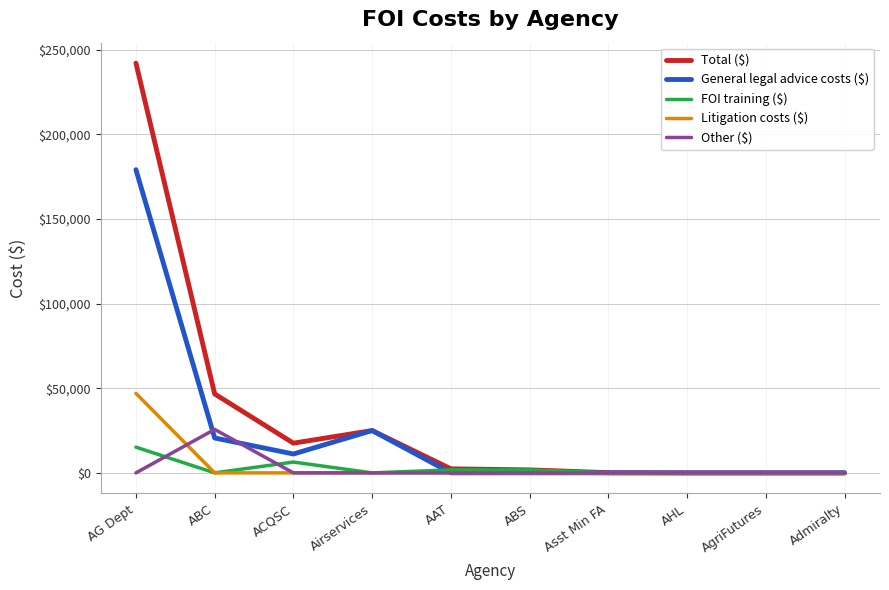

At which label is FOI training ($) closest to 7595?

ACQSC